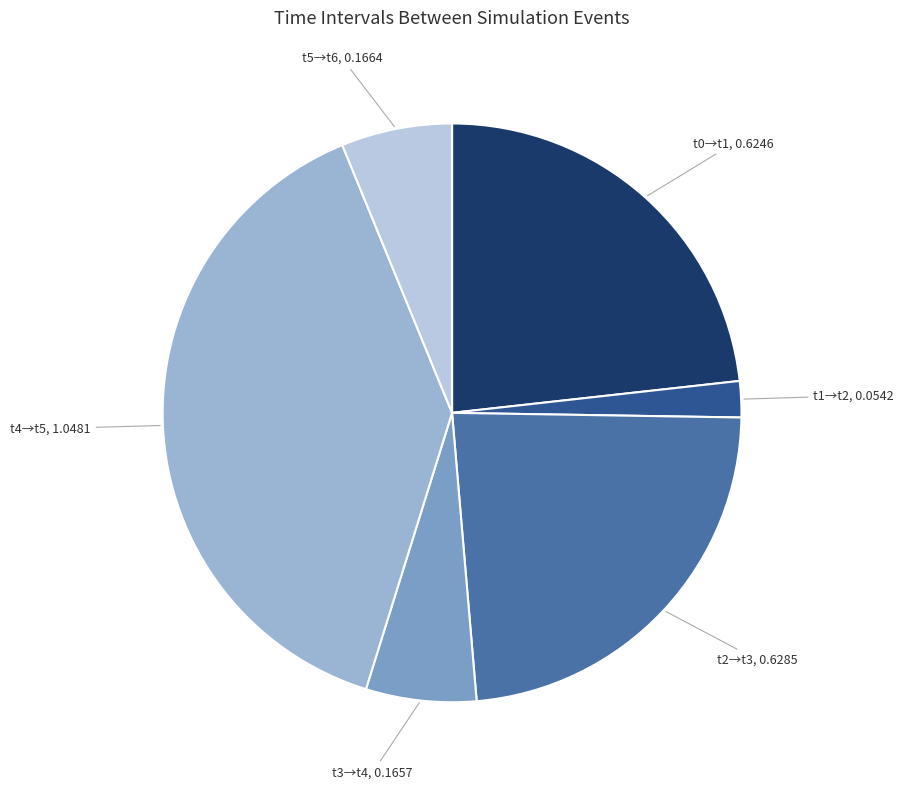

Count the number of slices in the pie.

6